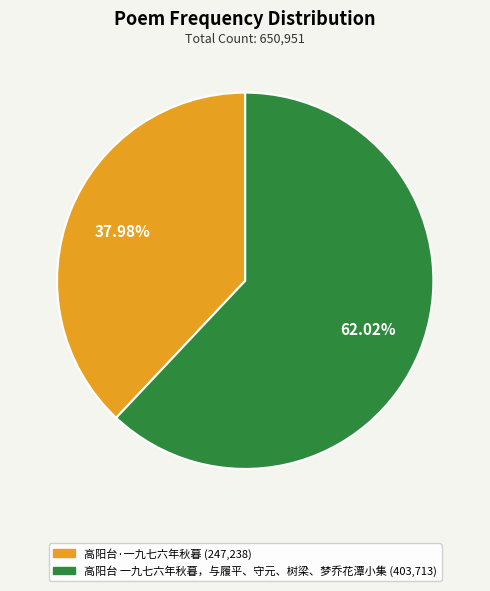

Is 高阳台 一九七六年秋暮，与履平、守元、树梁、梦乔花潭小集 the majority of the pie?

Yes